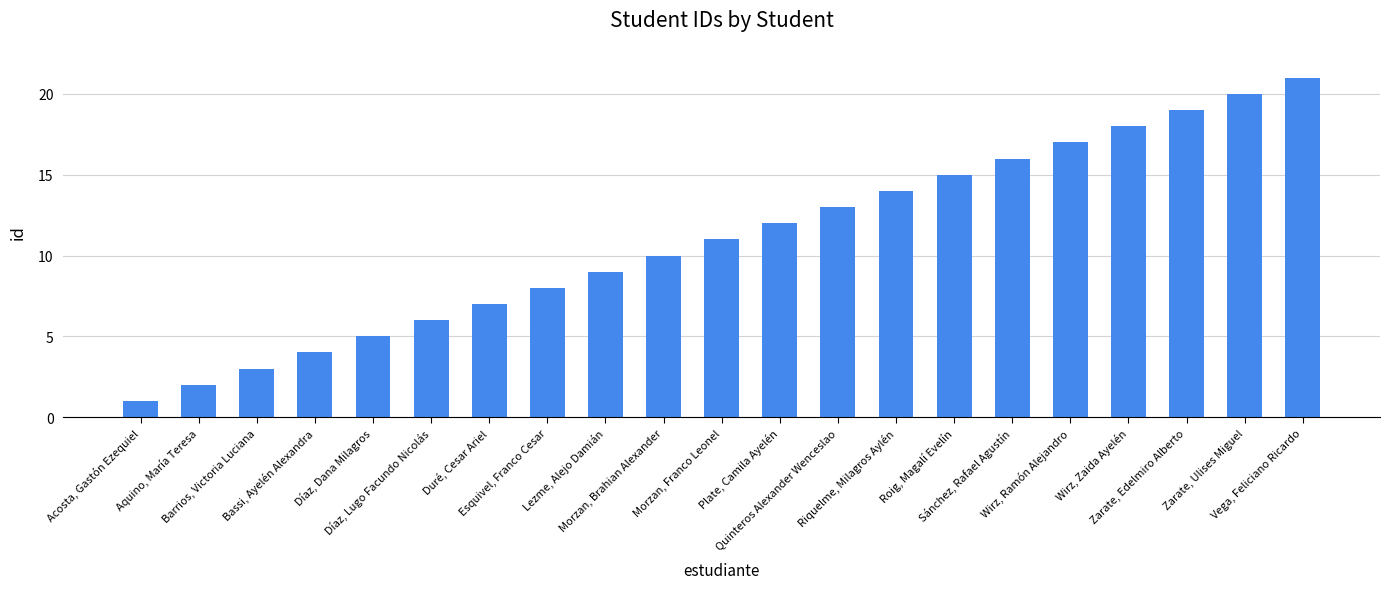

Rank the categories by value from highest to lowest.

Vega, Feliciano Ricardo, Zarate, Ulises Miguel, Zarate, Edelmiro Alberto, Wirz, Zaida Ayelén, Wirz, Ramón Alejandro, Sánchez, Rafael Agustín, Roig, Magalí Evelín, Riquelme, Milagros Aylén, Quinteros Alexander Wenceslao, Plate, Camila Ayelén, Morzan, Franco Leonel, Morzan, Brahian Alexander, Lezme, Alejo Damián, Esquivel, Franco Cesar, Duré, Cesar Ariel, Díaz, Lugo Facundo Nicolás, Díaz, Dana Milagros, Bassi, Ayelén Alexandra, Barrios, Victoria Luciana, Aquino, María Teresa, Acosta, Gastón Ezequiel